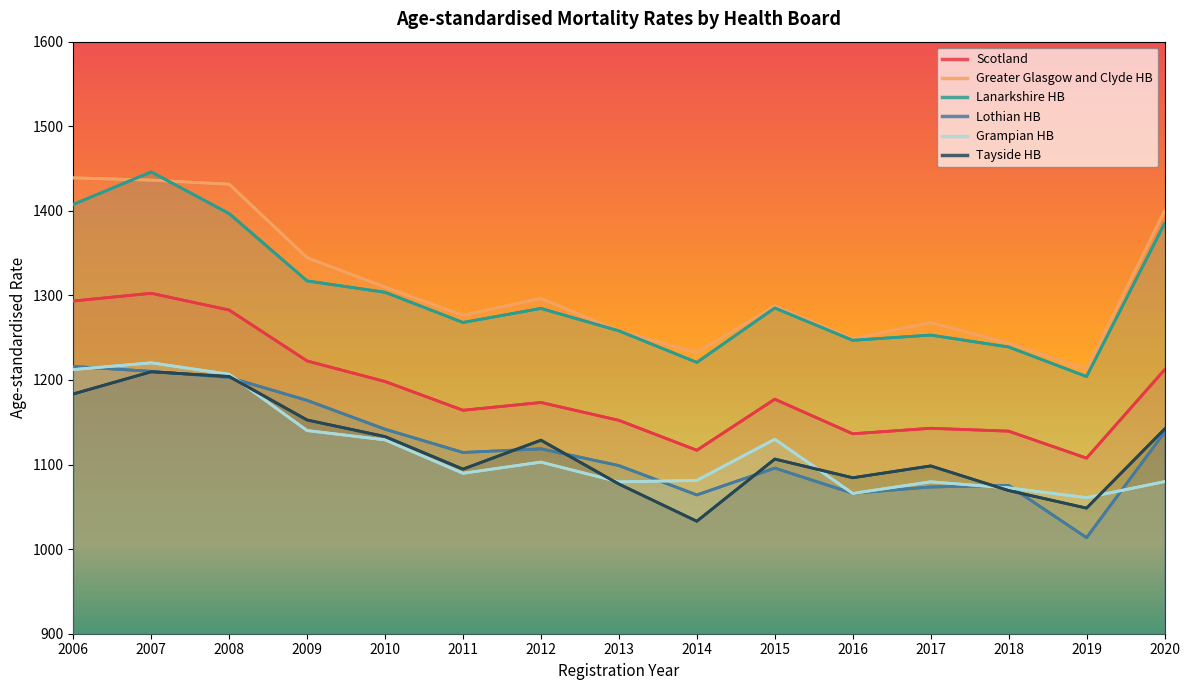

At 2017, list the series in order from largest to smallest.

Greater Glasgow and Clyde HB, Lanarkshire HB, Scotland, Tayside HB, Grampian HB, Lothian HB